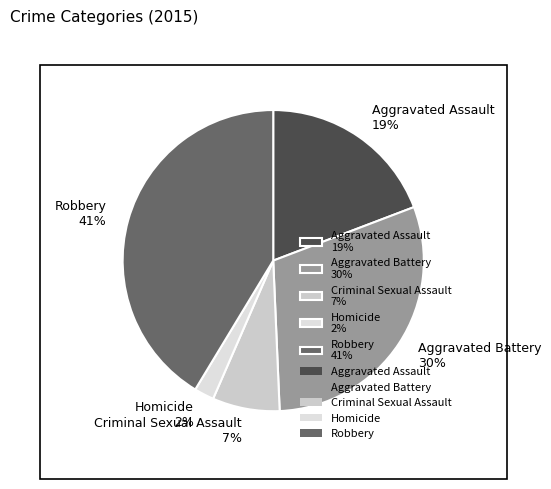

To the nearest percent, what portion does Homicide represent?

2%